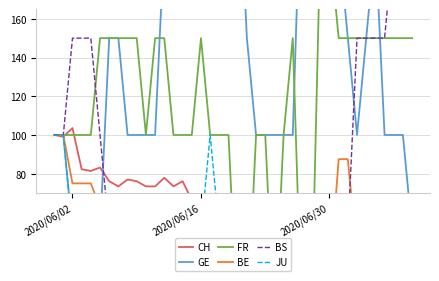

True or false: CH and FR cross at least once.

True